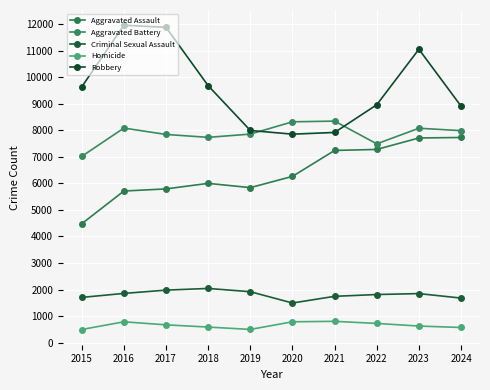

What is the total value across all series at 2018?

26049